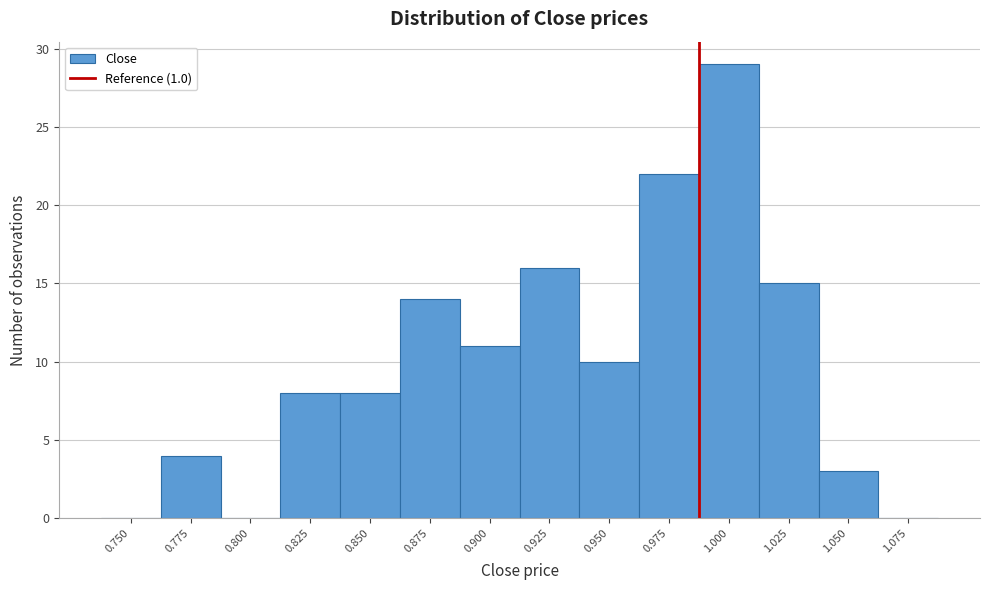

Reading left to right, transcribe all the data shown in this chart.

0.750=0	0.775=4	0.800=0	0.825=8	0.850=8	0.875=14	0.900=11	0.925=16	0.950=10	0.975=22	1.000=29	1.025=15	1.050=3	1.075=0